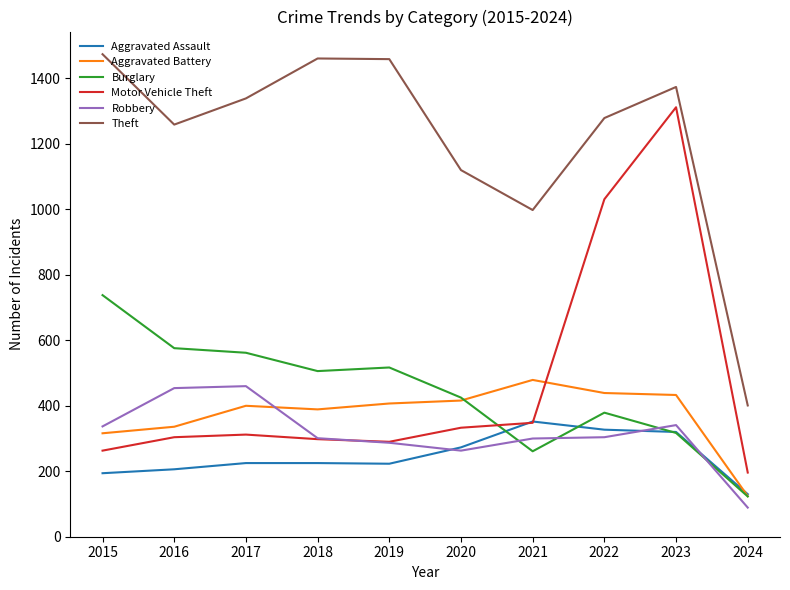

At which label does Robbery reach its minimum?

2024